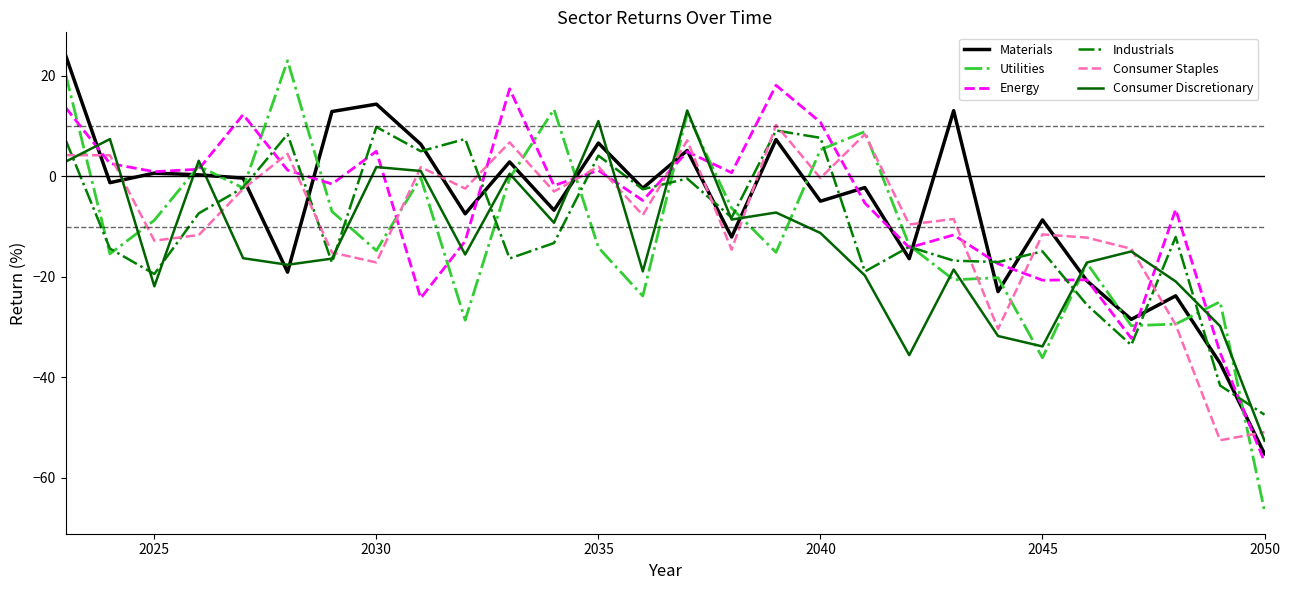

What is the difference between the maximum and second lowest values in the Materials series?

61.3